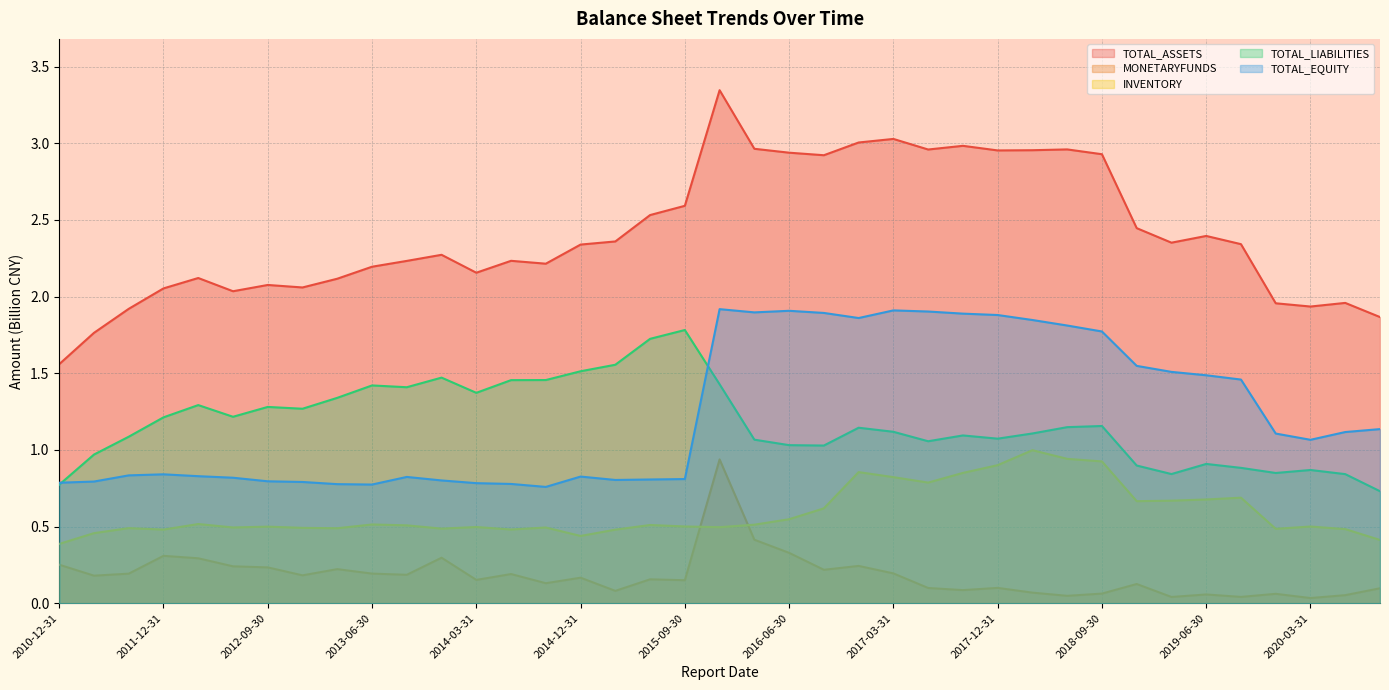

What is the value of the MONETARYFUNDS point at the 27th from the left?

0.1